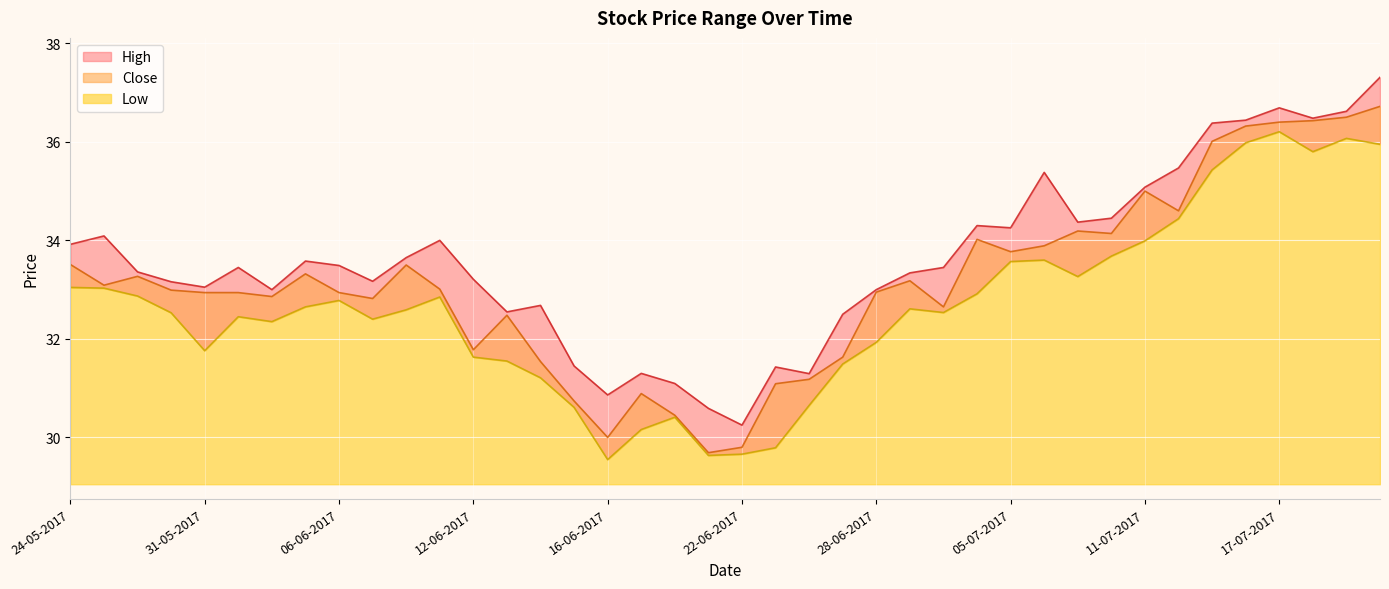

What position from the right is 31-05-2017?

36